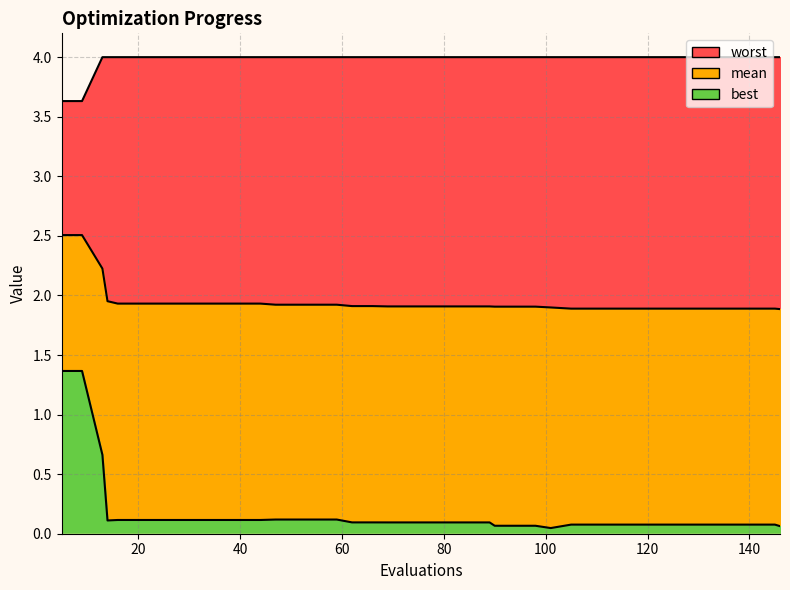

Rank the categories by worst value from highest to lowest.

13, 14, 16, 20, 24, 28, 32, 36, 40, 44, 47, 51, 55, 59, 62, 66, 69, 73, 77, 81, 85, 89, 90, 94, 98, 101, 105, 109, 113, 117, 121, 125, 129, 133, 137, 141, 145, 146, 5, 9